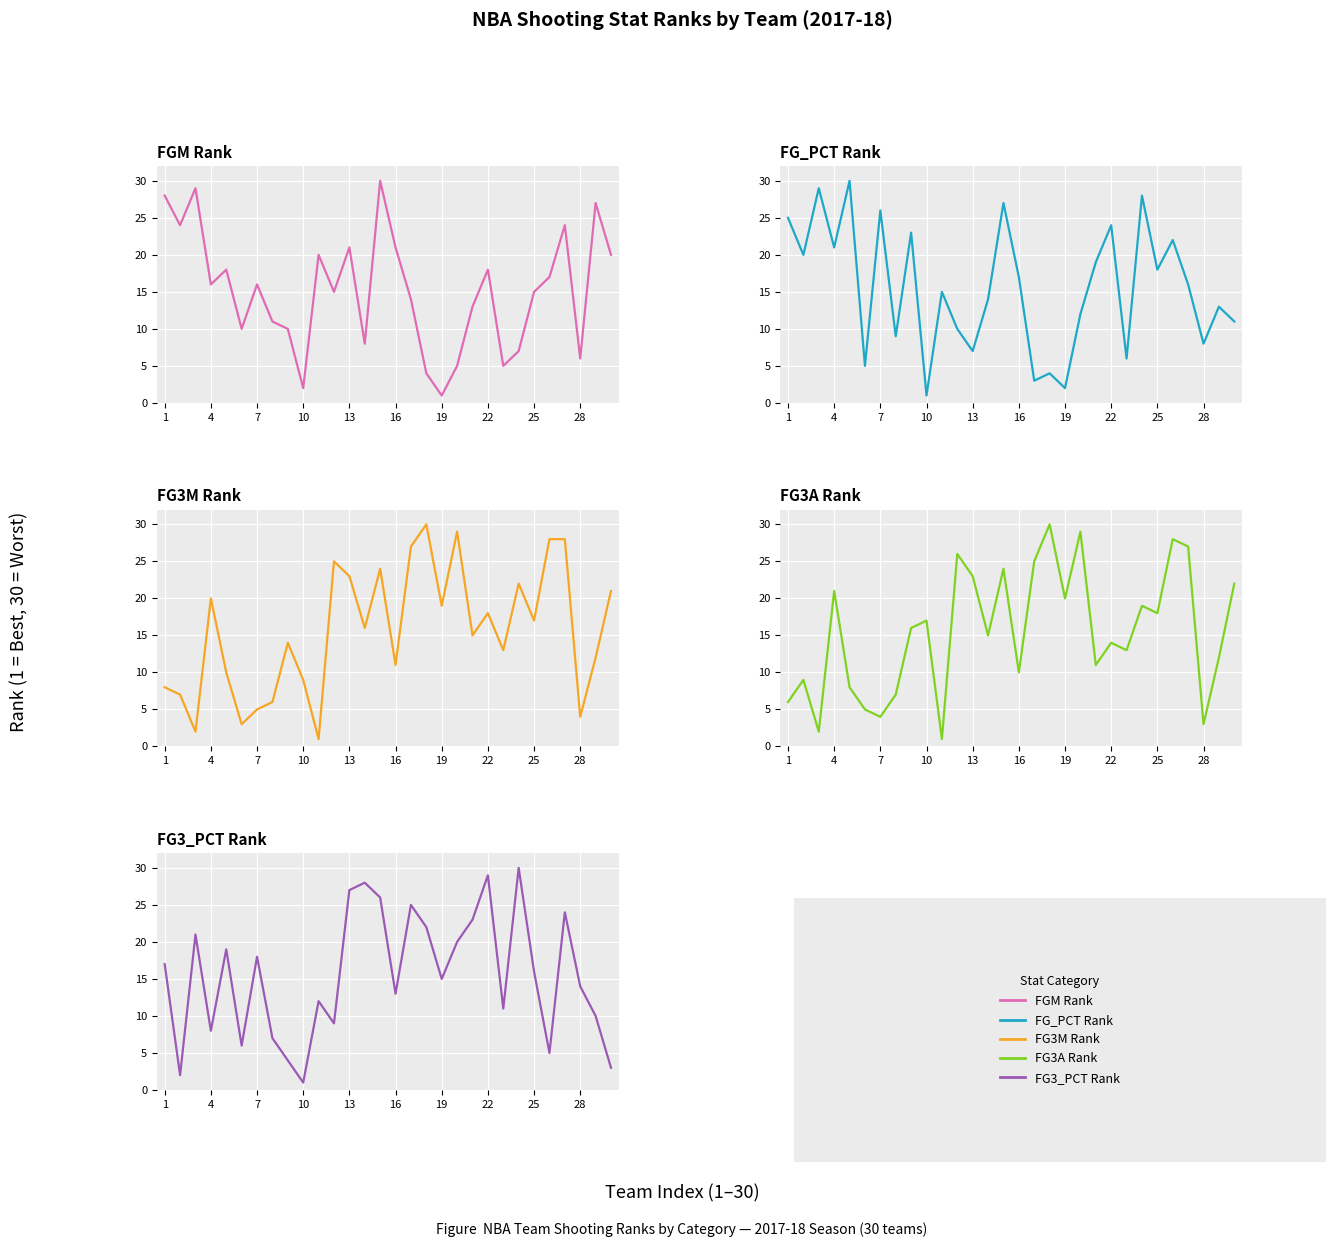

How many data points does each series have?

30